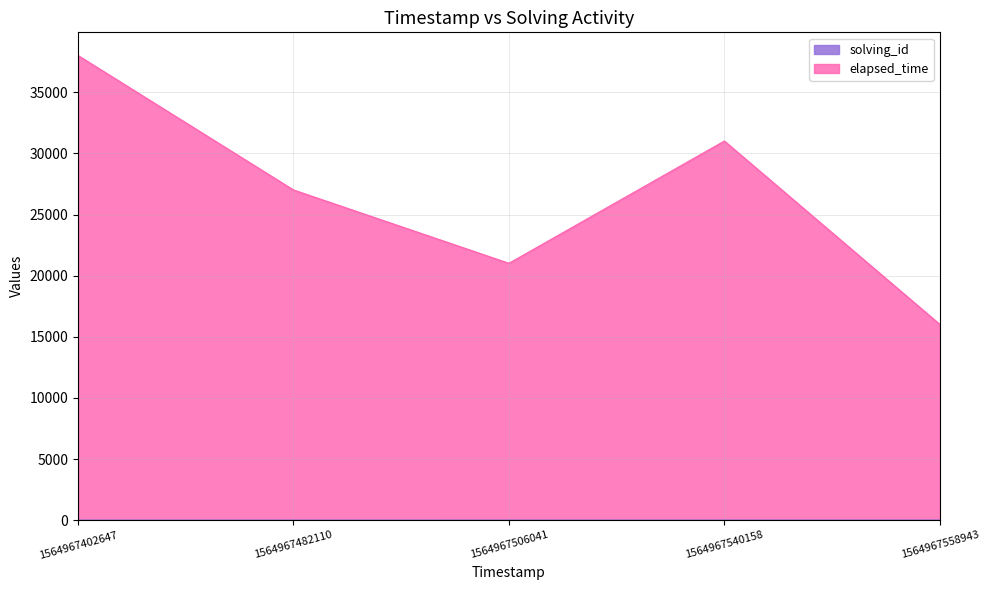

True or false: solving_id has more than 2 points higher than both neighbors.

False